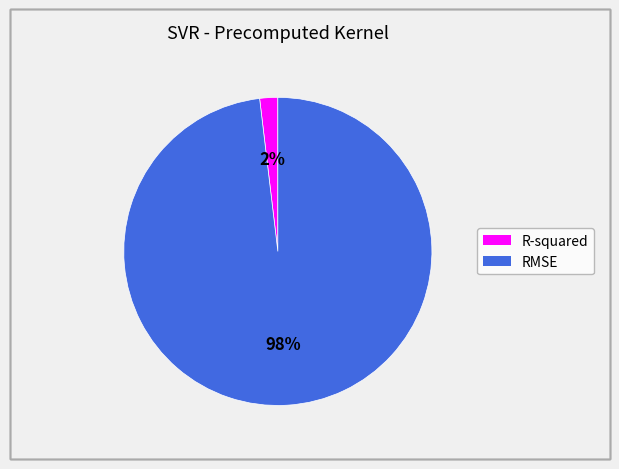

Do R-squared and RMSE together represent more than half of the pie?

Yes